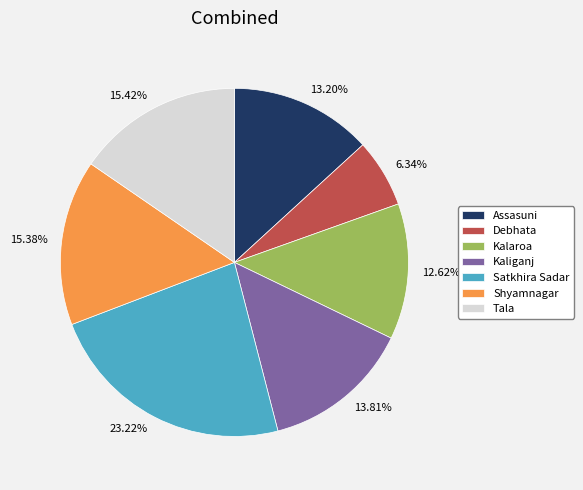

How many segments does this pie chart have?

7